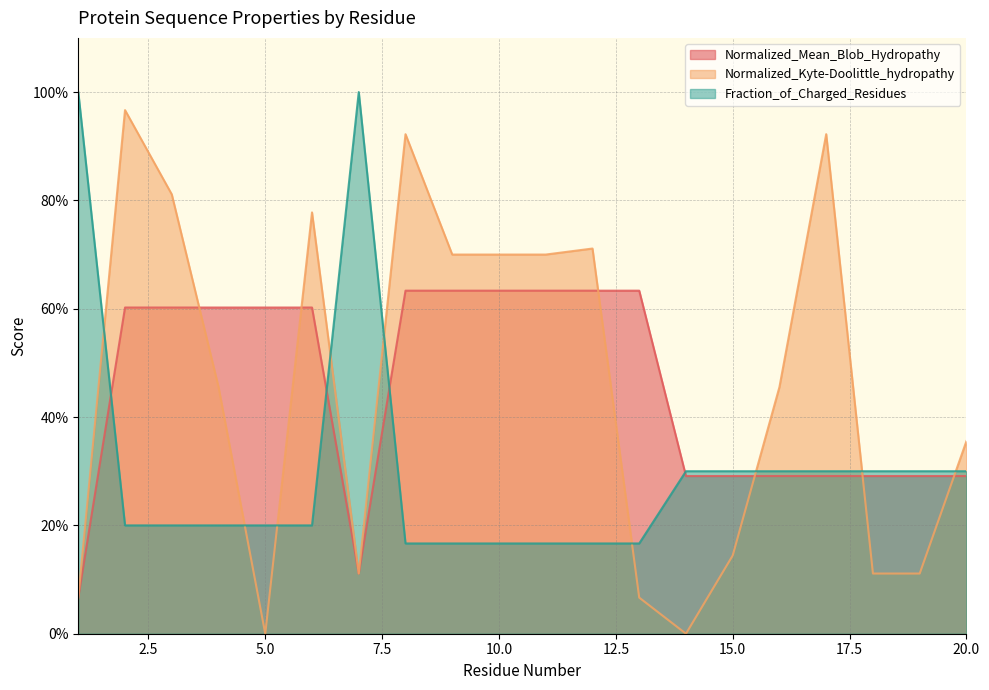

Does the chart display data point markers on the line(s)?

No